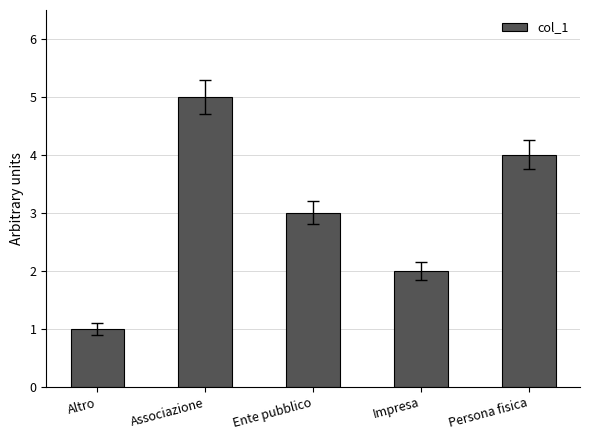

What position from the left is Impresa?

4